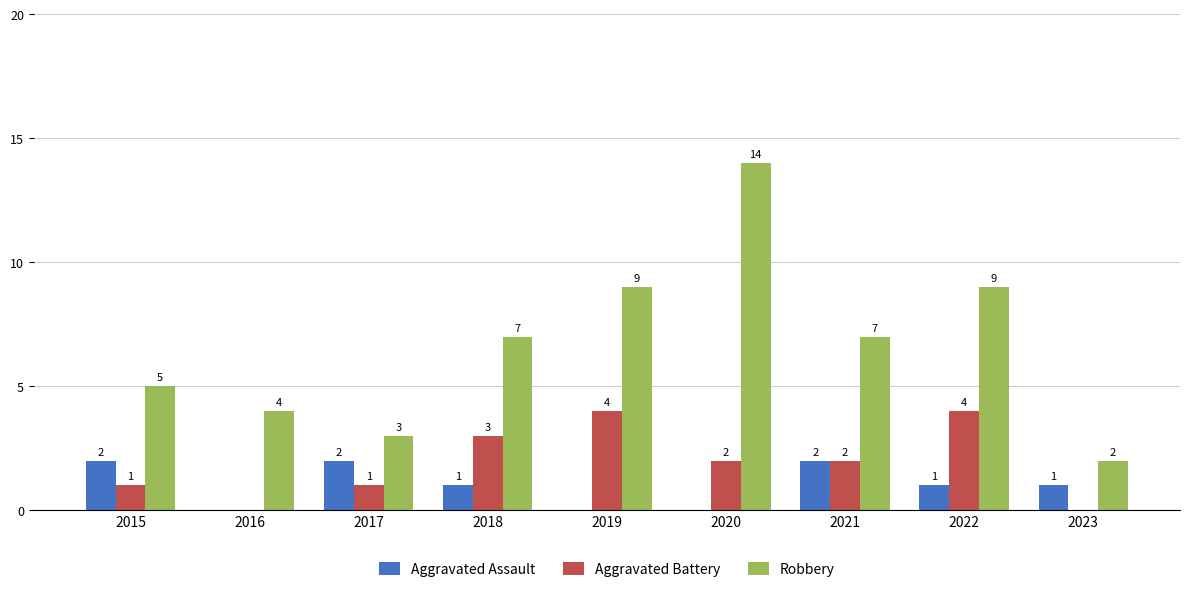

True or false: Robbery has a value of 9 at 2022.

True